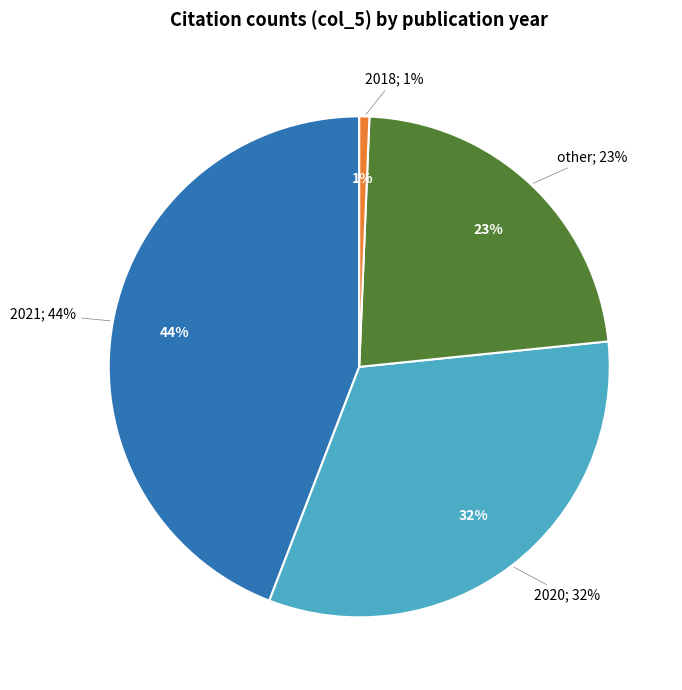

True or false: 2018.jeptalnrecital-court.1 accounts for 1% of the total.

True